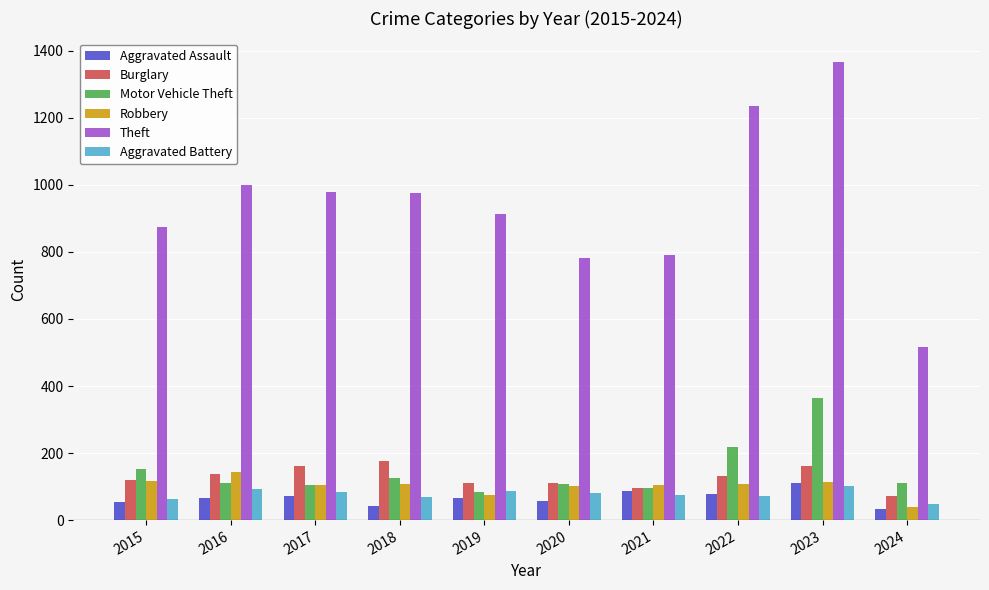

What is the sum of the Theft values at 2023 and 2015?

2242